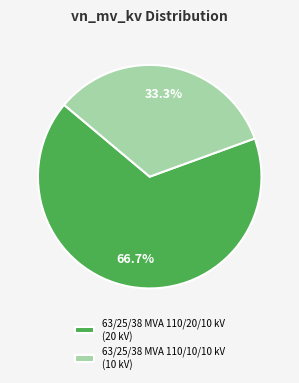

To the nearest percent, what is the combined percentage of 63/25/38 MVA 110/10/10 kV and 63/25/38 MVA 110/20/10 kV?

100%